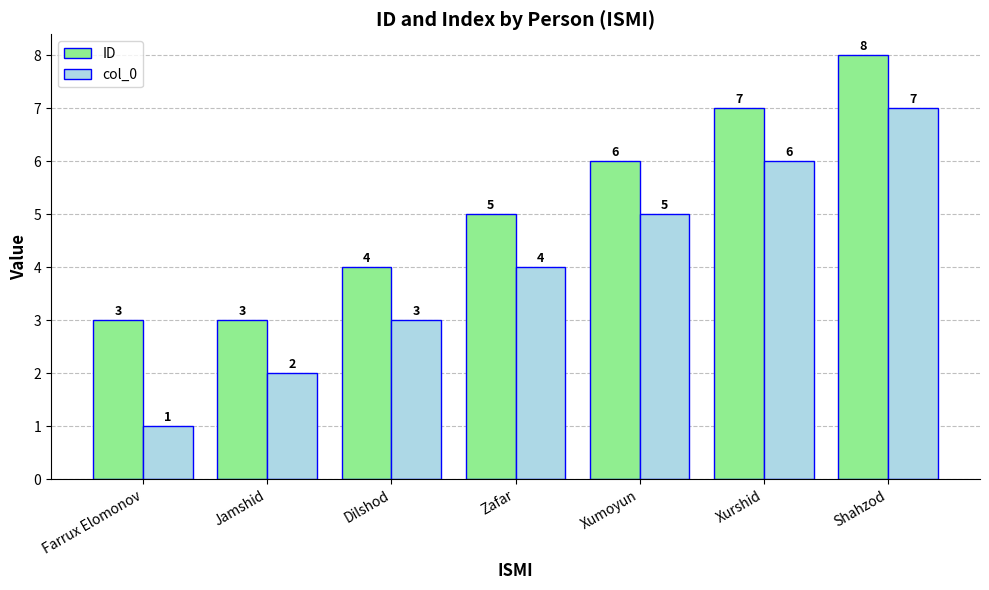

How many bars are there in total?

14